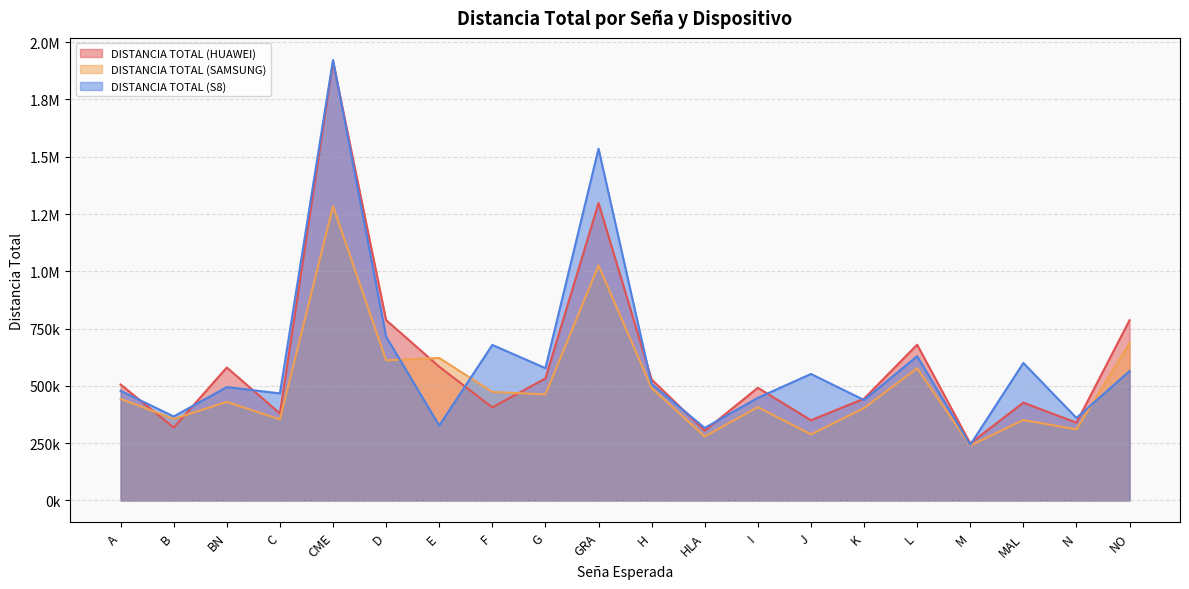

What is the label of the 16th point from the right?

CME